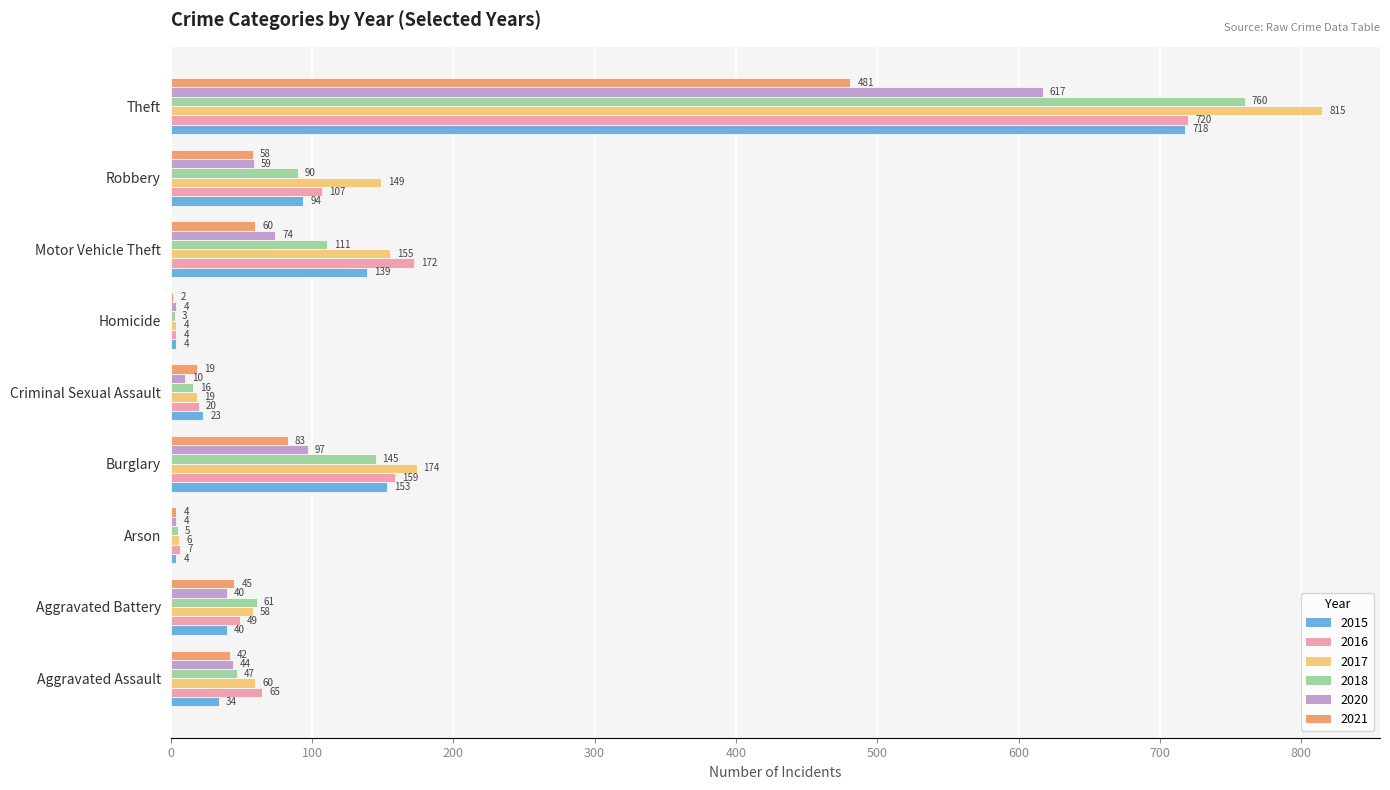

What is the total value across all series at Homicide?

21